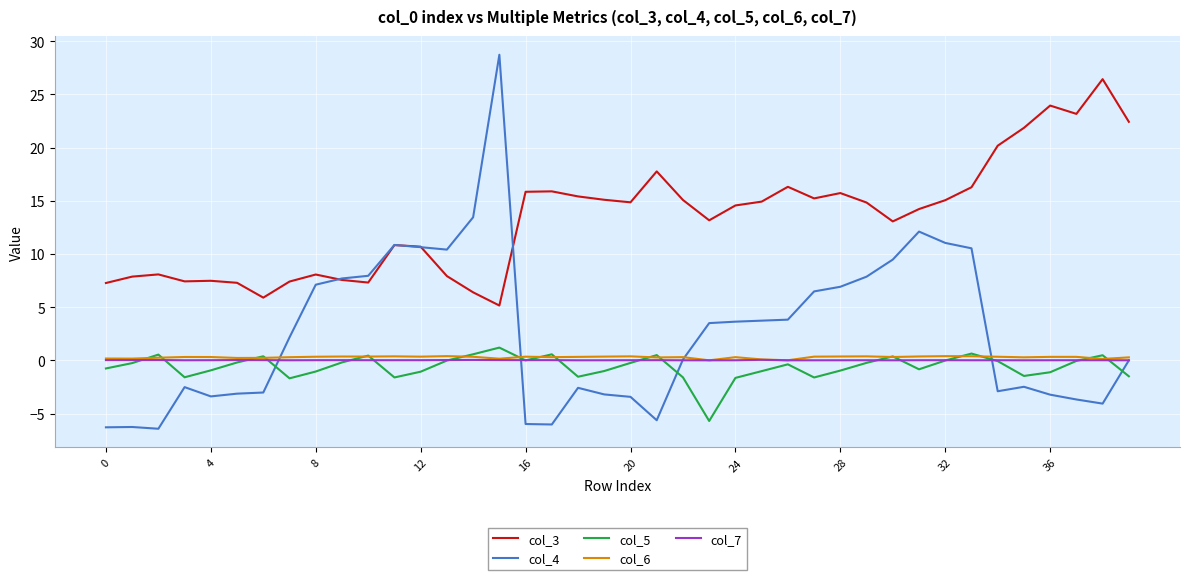

Which series has the largest total across all categories?

col_3